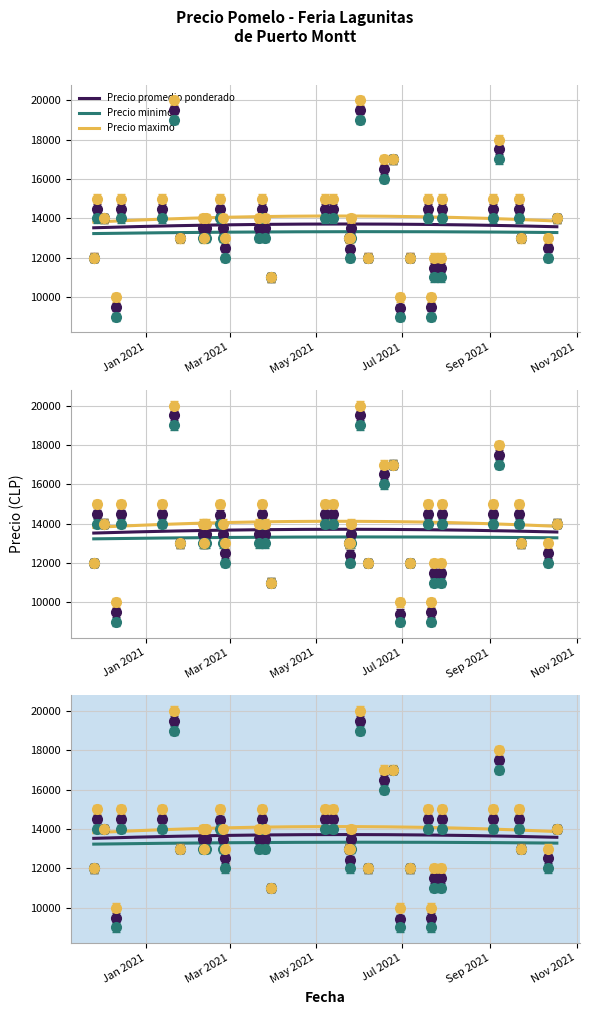

True or false: Precio promedio ponderado has more than 2 points higher than both neighbors.

True